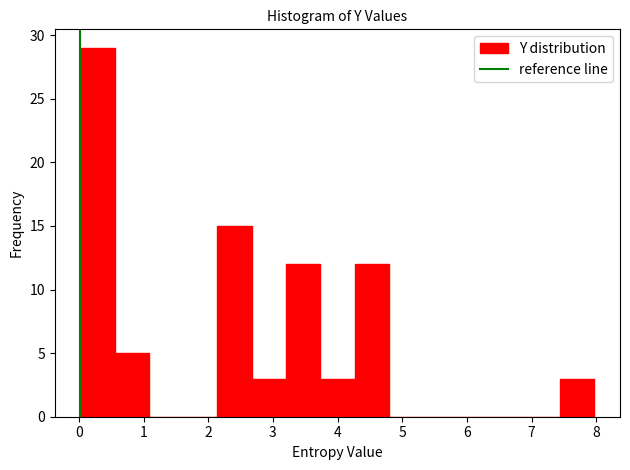

What is the height of the bar covering 2.1 to 2.7 on the x-axis? Neither the bar edges nor the heights are printed on the chart, so give them approximately, as read against the axes.

15